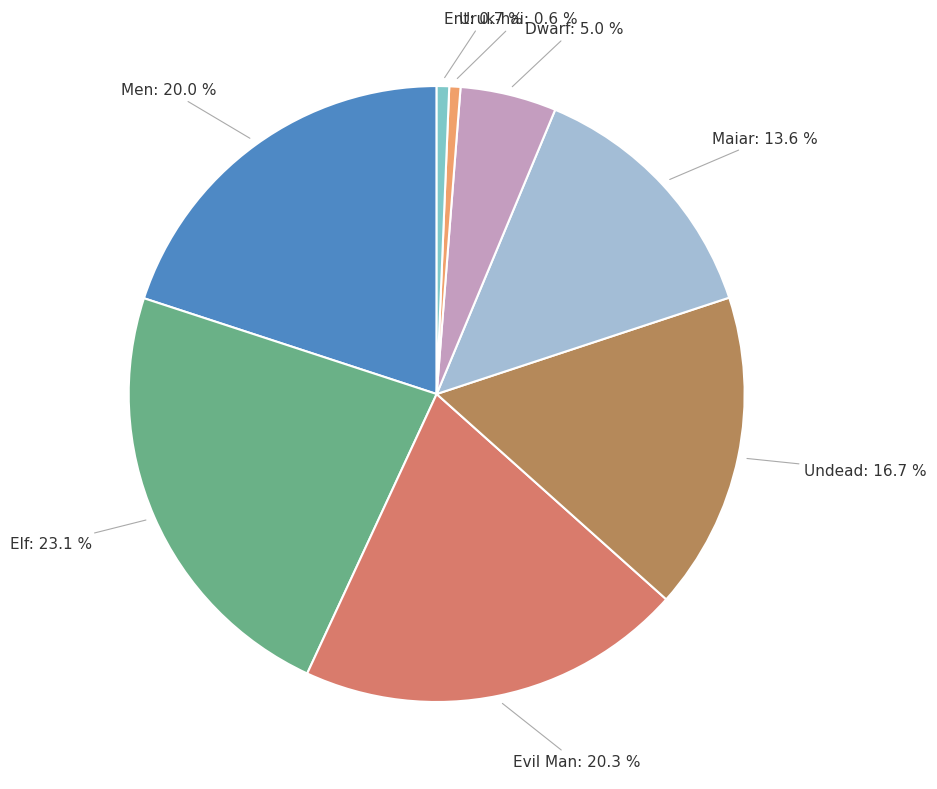

Does Uruk-hai represent more than half of the total?

No